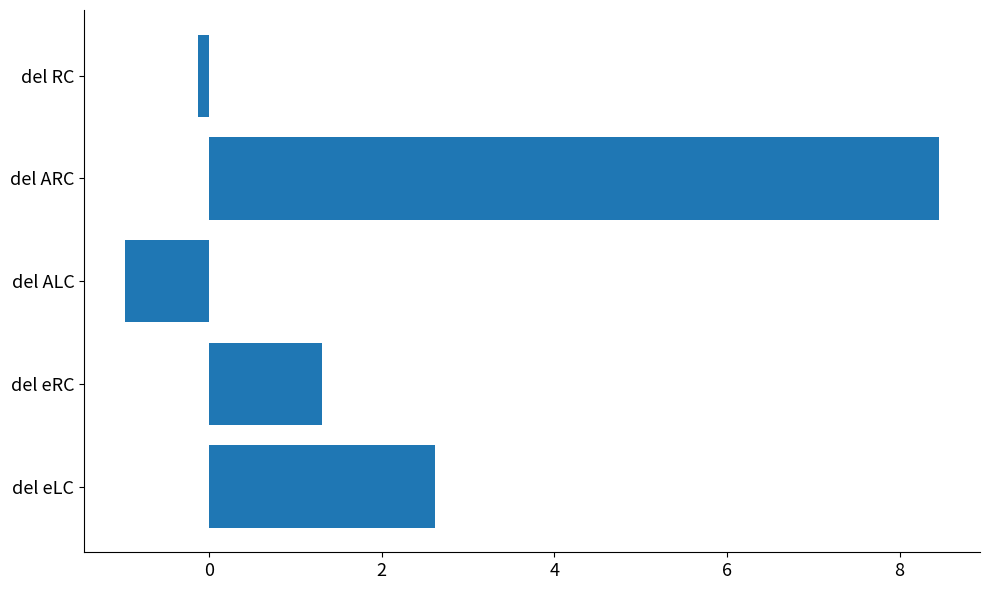

How many values are below zero?

2